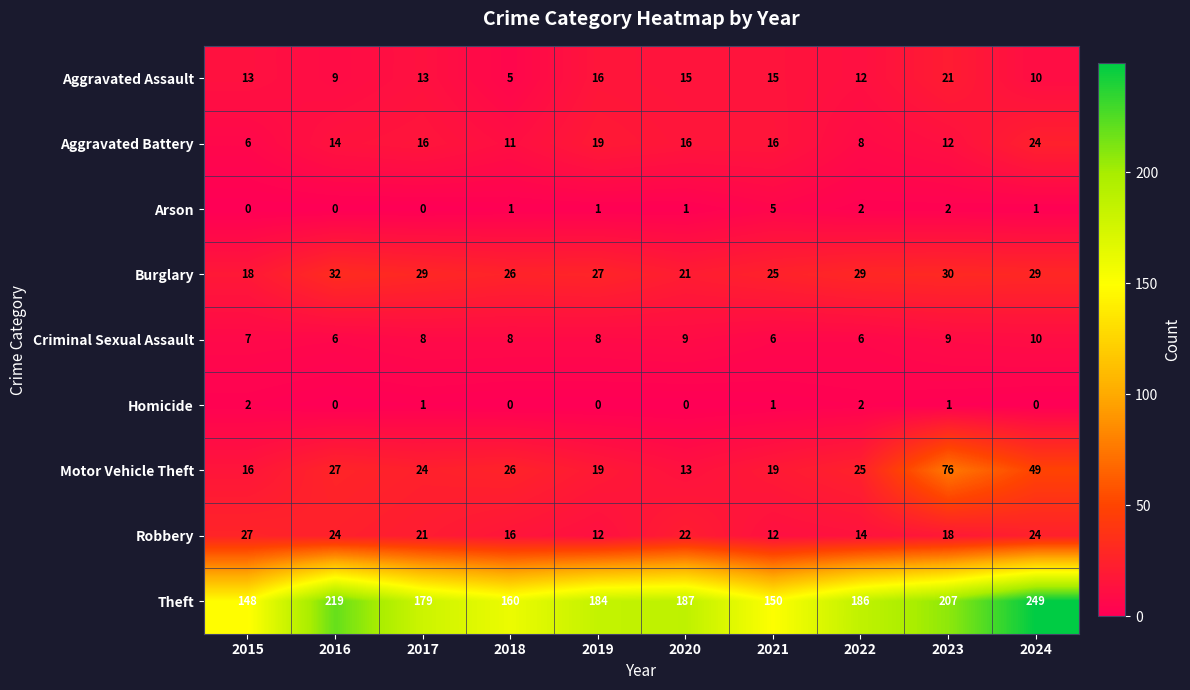

Which series has the largest range (max minus min)?

Theft